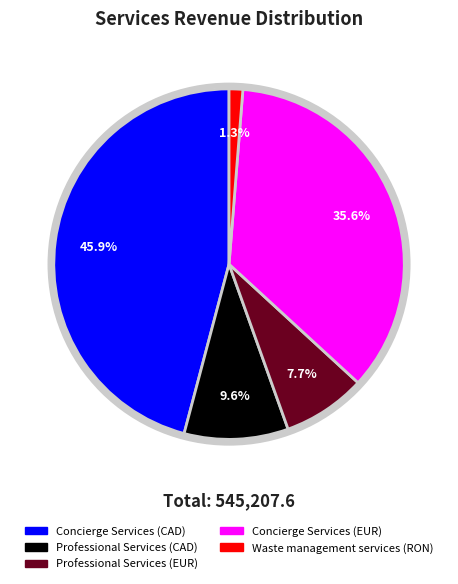

Combined, what portion of the pie is Concierge Services (EUR) and Professional Services (EUR)?

43.3%